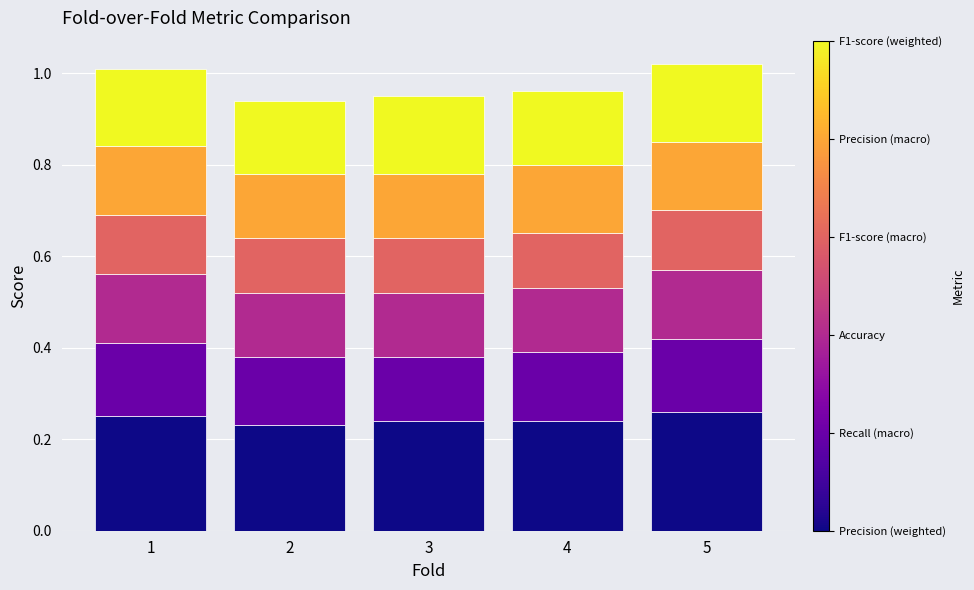

What is the total value across all series at 2?

0.9